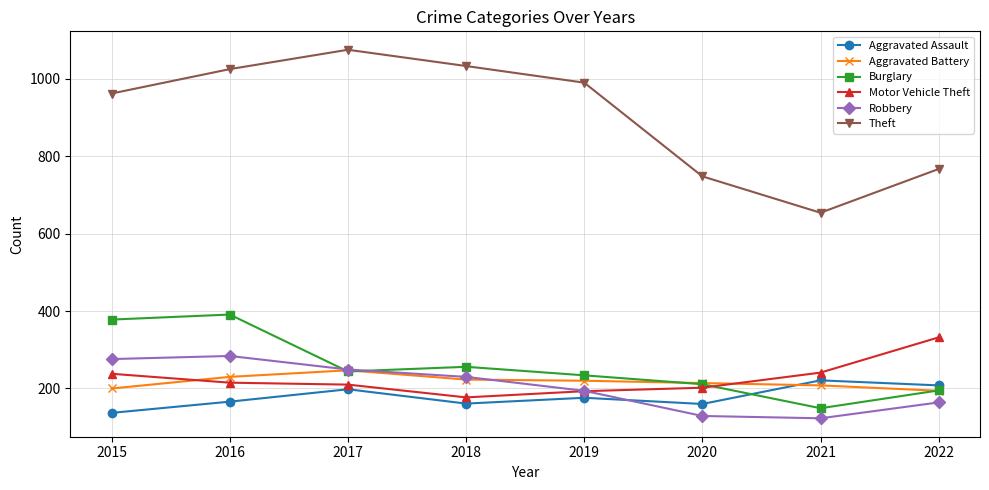

In Aggravated Assault, how many points are lower than both neighbors (excluding endpoints)?

2